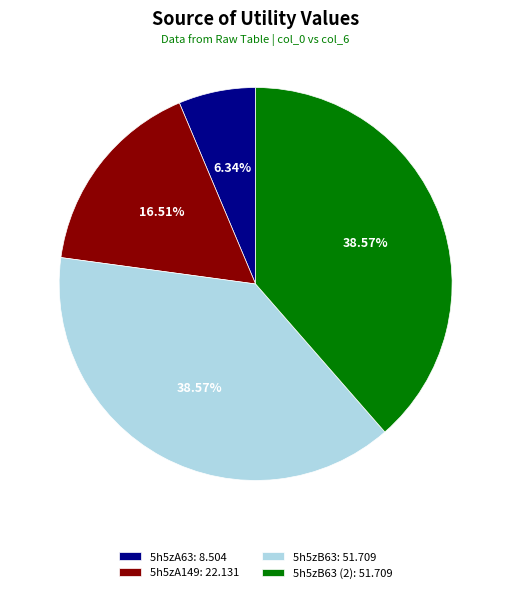

Which slice is the smallest?

5h5zA63: 8.504